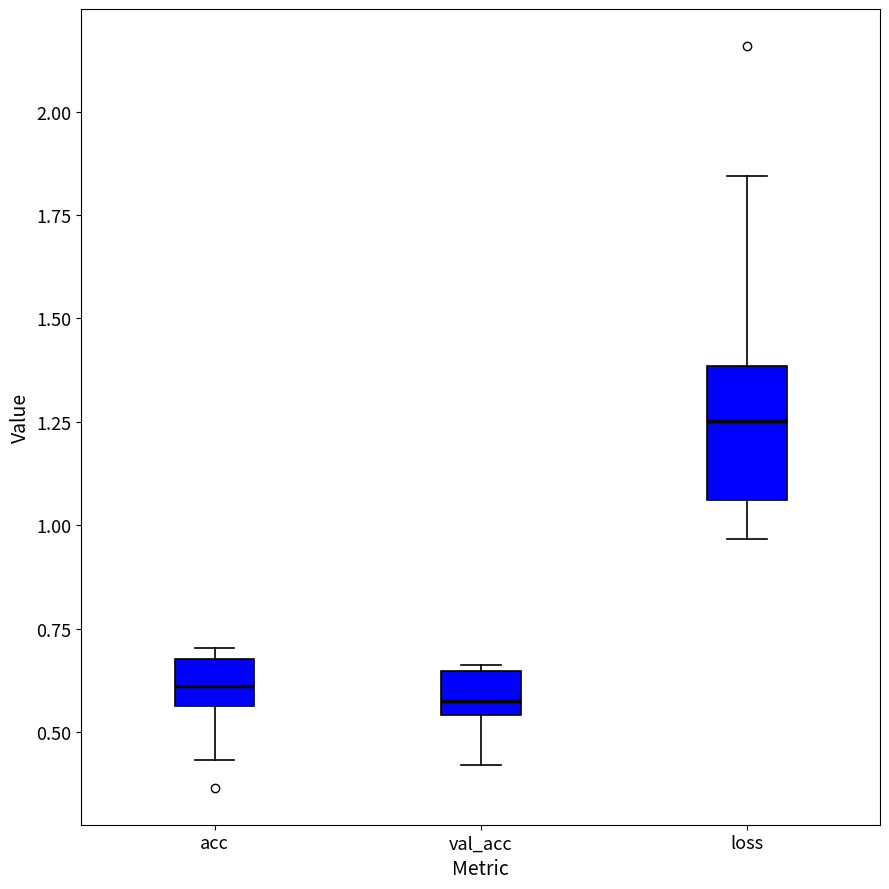

Where is the lower edge of the box for acc on the y-axis? The values are not printed on the chart, so give them approximately, as read against the axis.

0.55